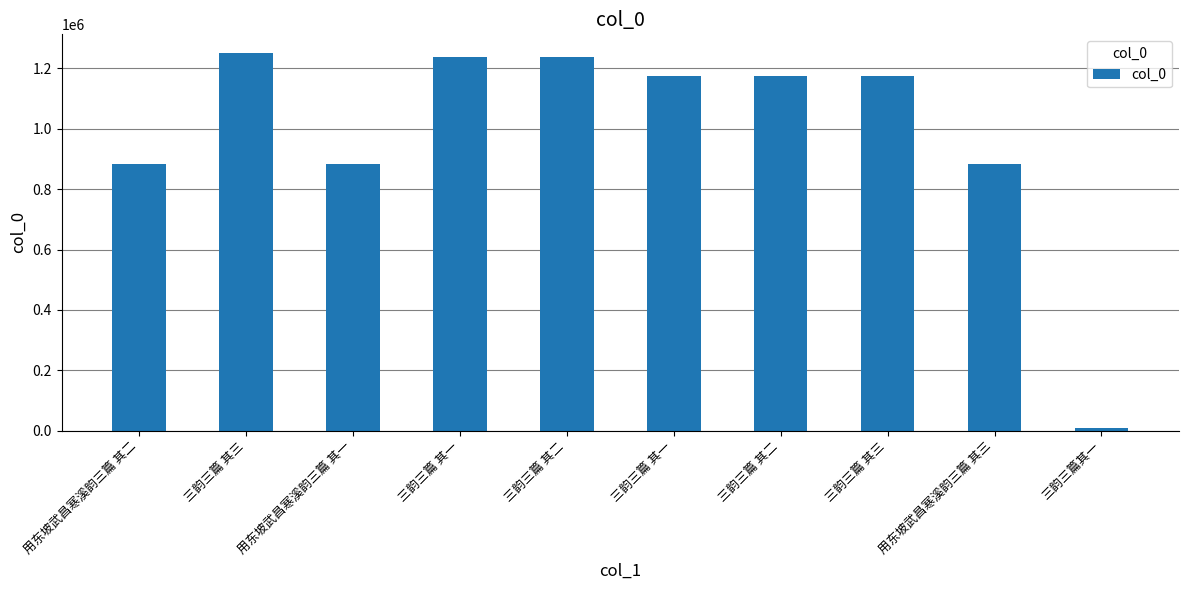

Approximately how many times larger is the value at 三韵三篇 其二 compared to 三韵三篇其一?

167.3